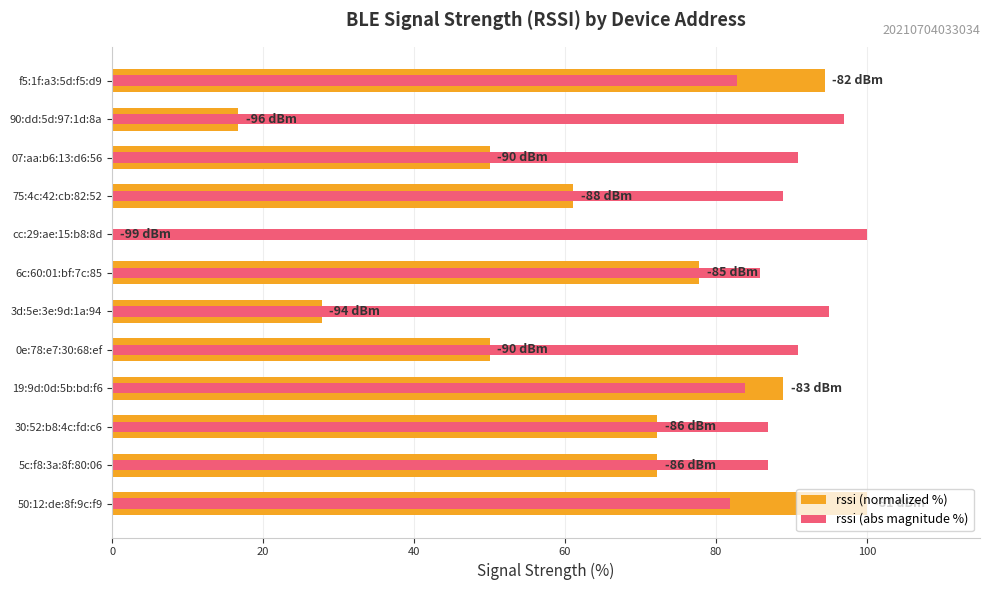

Reading right to left, list all the values displayed in this chart.

rssi (normalized %): 94.4	16.7	50.0	61.1	0.0	77.8	27.8	50.0	88.9	72.2	72.2	100.0
rssi (abs magnitude %): 82.8	97.0	90.9	88.9	100.0	85.9	94.9	90.9	83.8	86.9	86.9	81.8